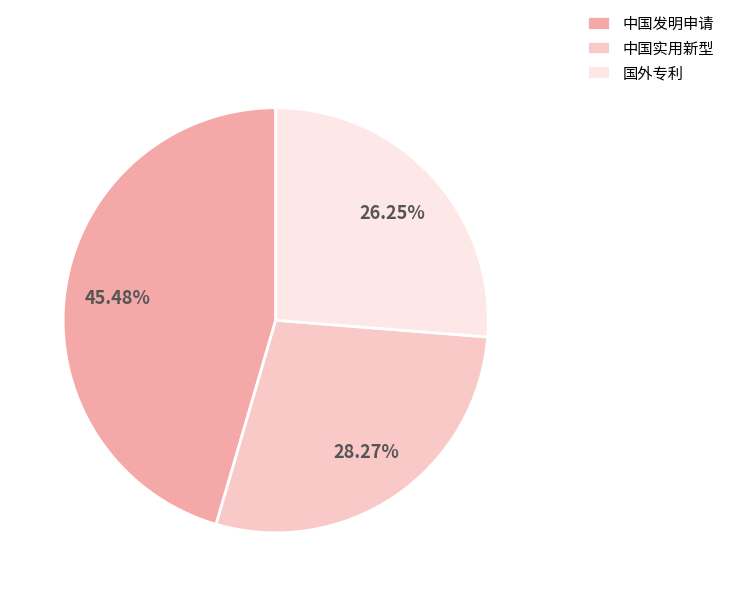

Rank the categories by value from highest to lowest.

中国发明申请, 中国实用新型, 国外专利